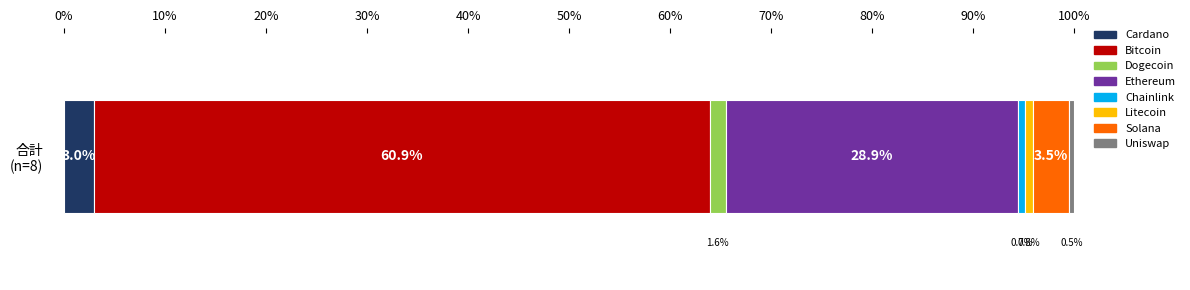

What is the maximum value for Cardano?

3.0